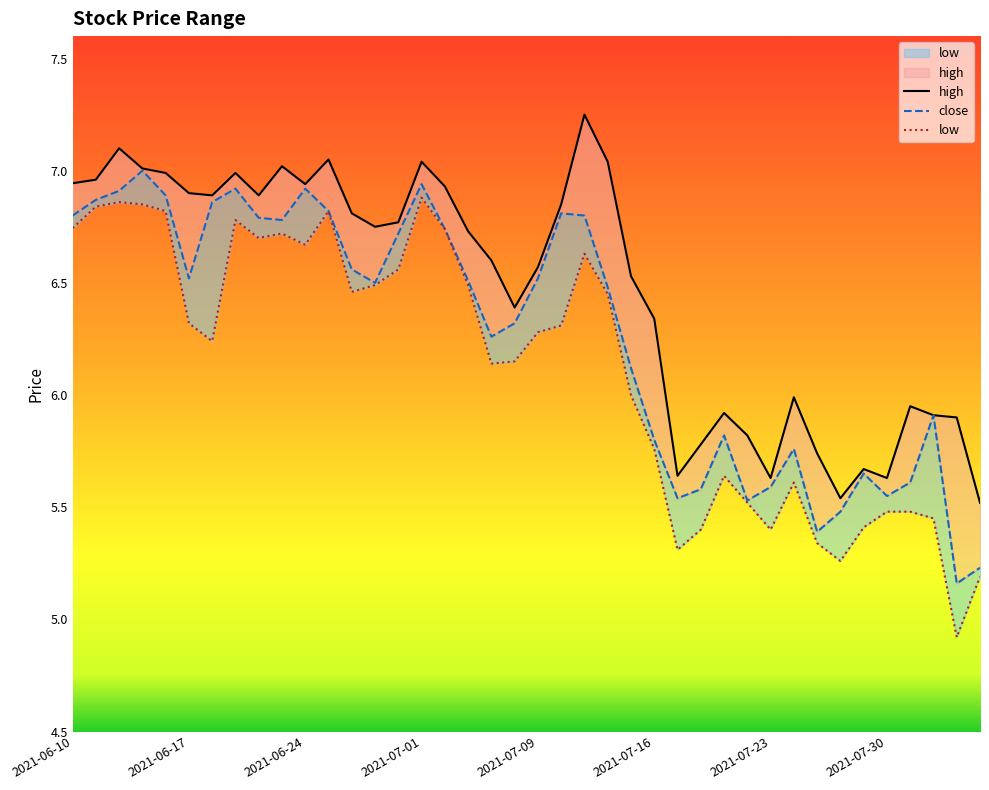

Between 8 and 25, which series saw the biggest shift?

close